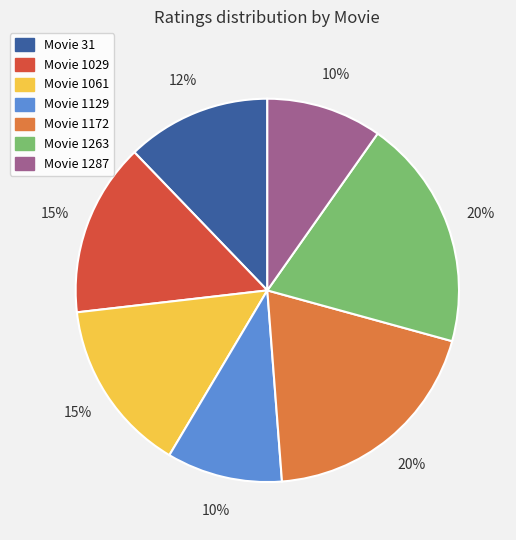

To the nearest percent, what is the difference between the Movie 1029 and Movie 1263 slice percentages?

5%